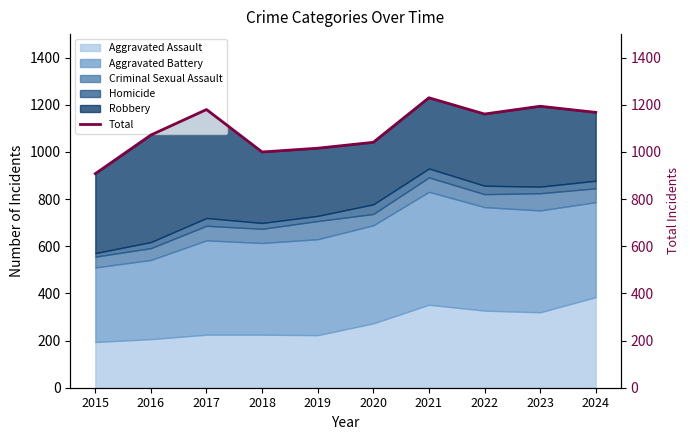

At which label does Aggravated Assault reach its peak?

2024